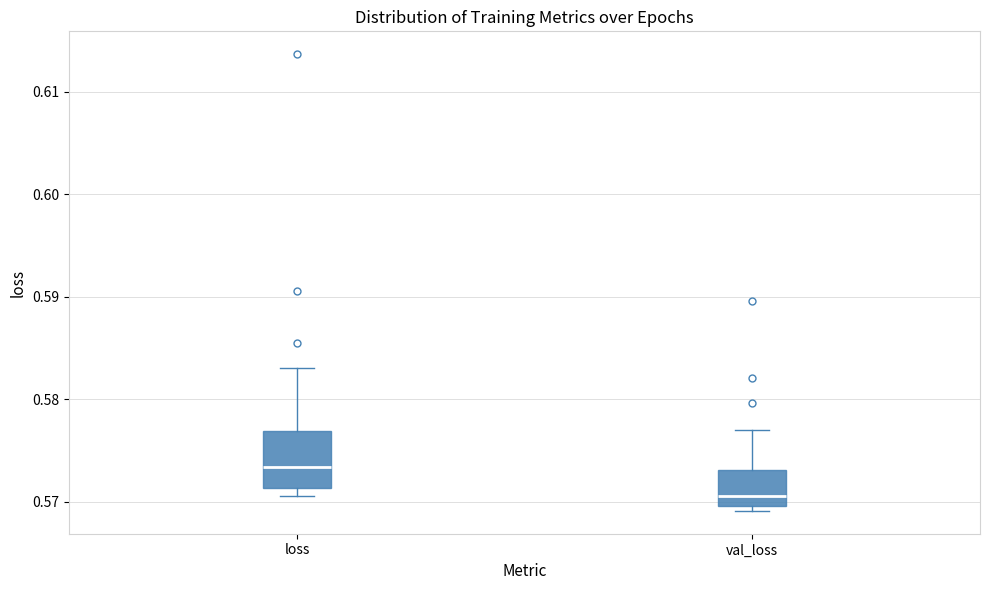

Comparing the boxes themselves (not the whiskers), which one is the tallest?

loss